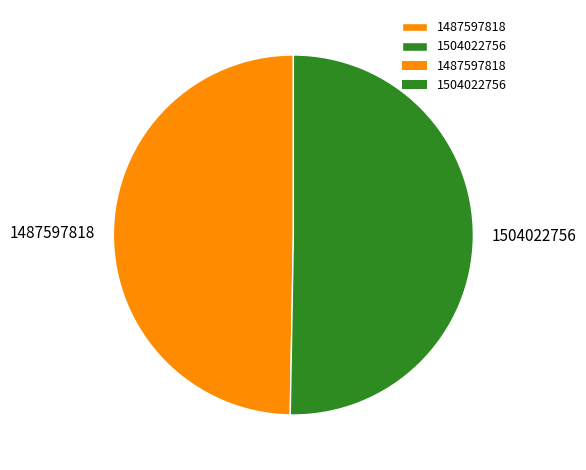

How many slices are in this pie chart?

2